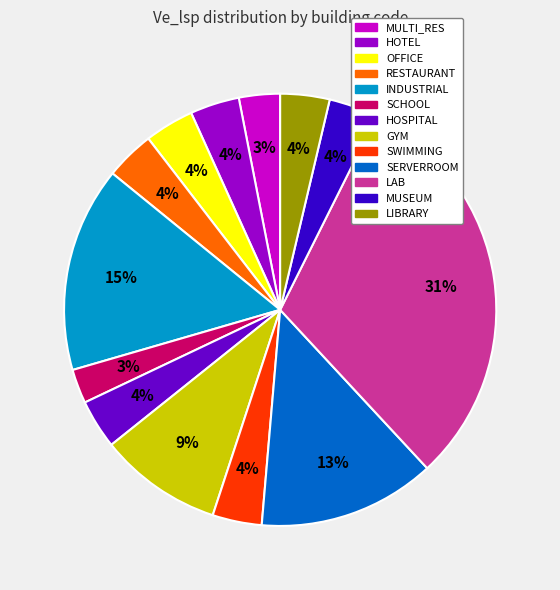

Does any single category account for the majority?

No